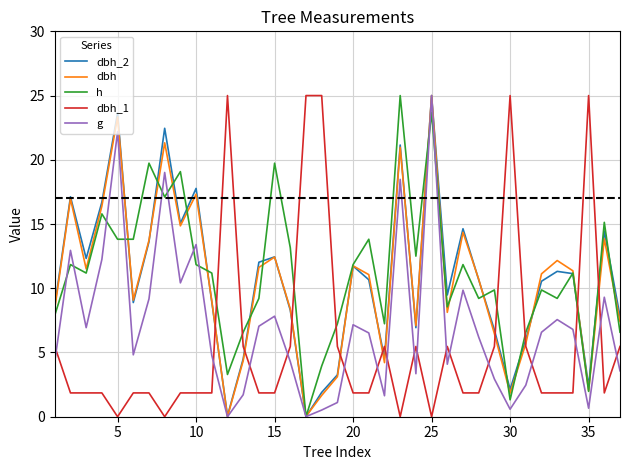

How many categories are shown in the chart?

37